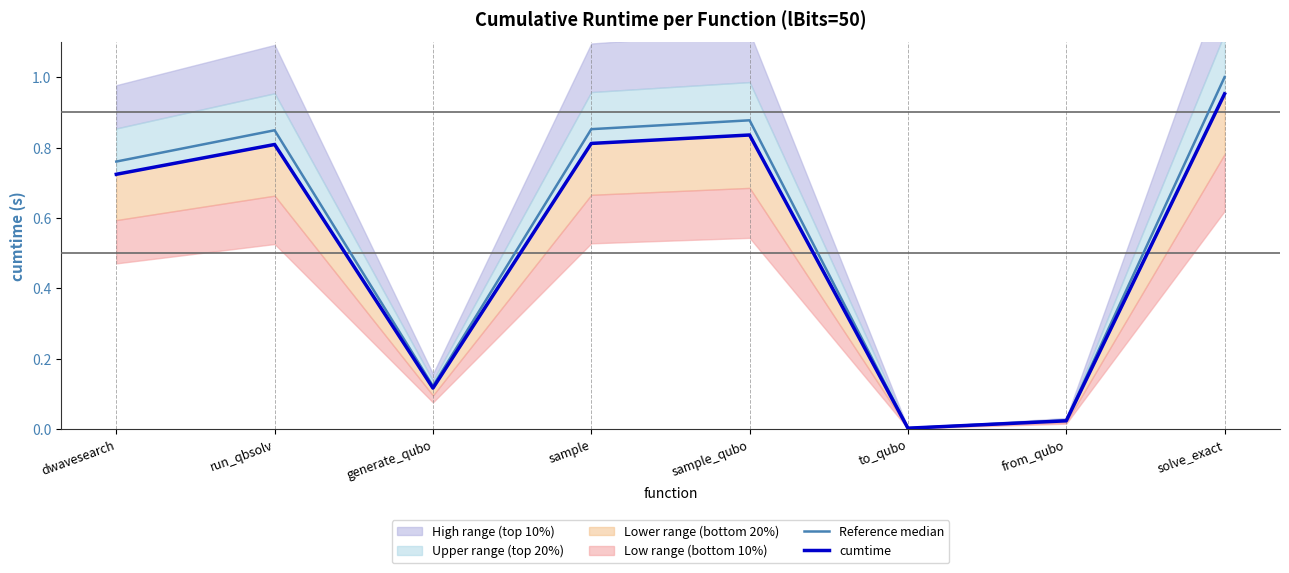

What position from the left is solve_exact?

8